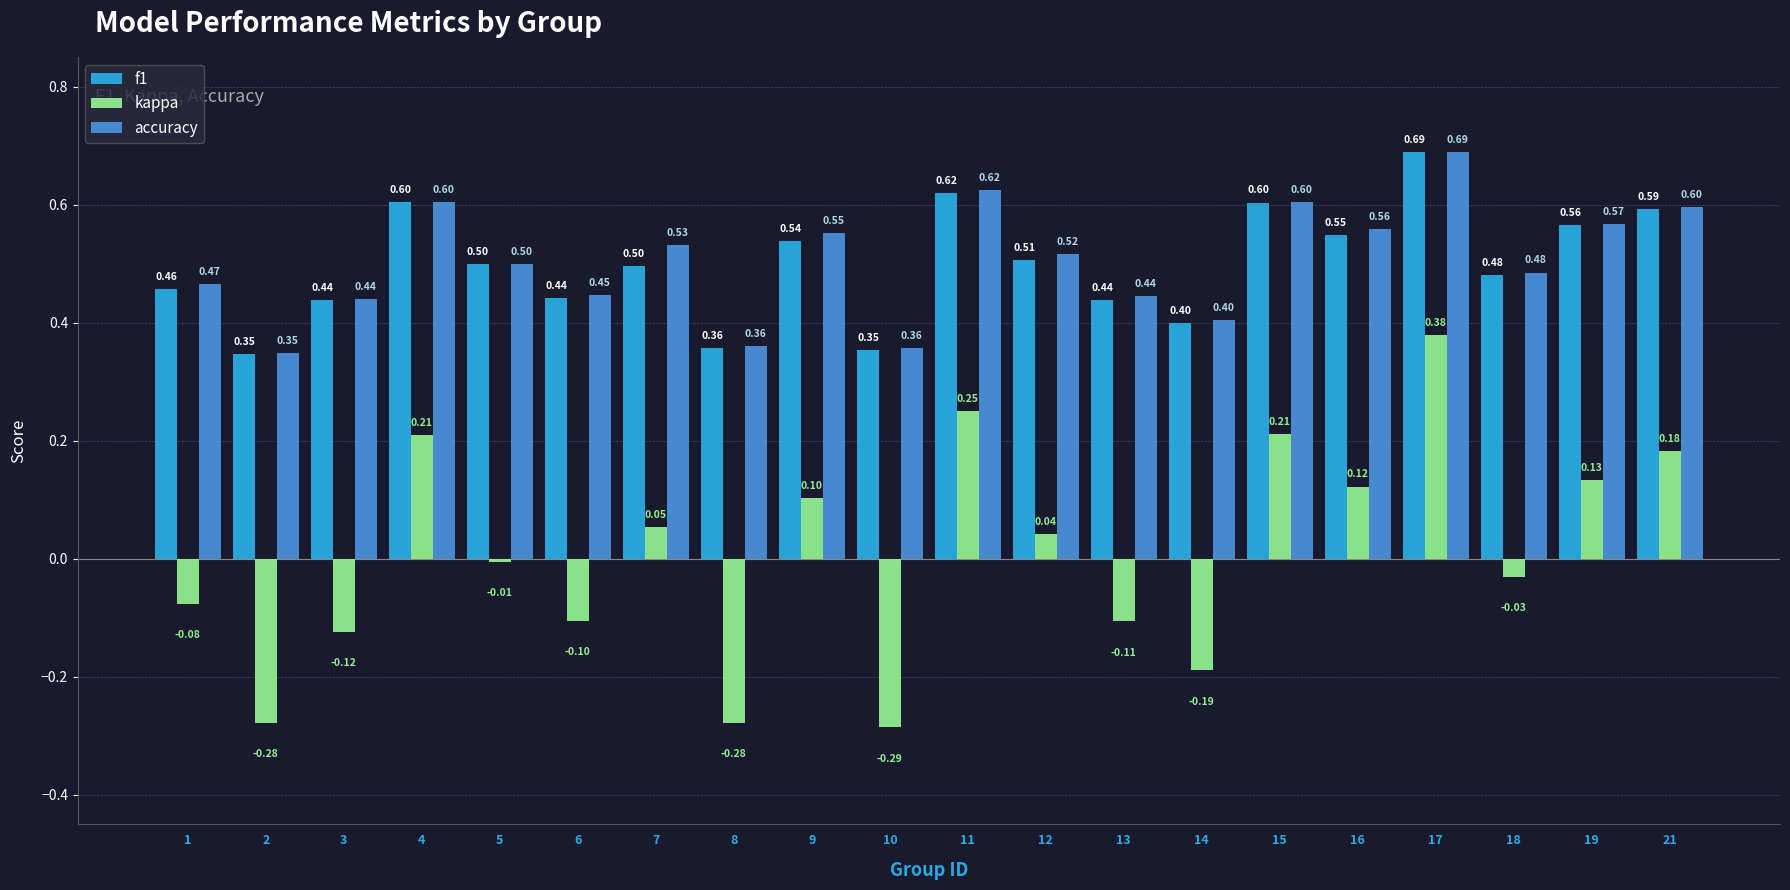

At how many categories does at least one series exceed 0?

20